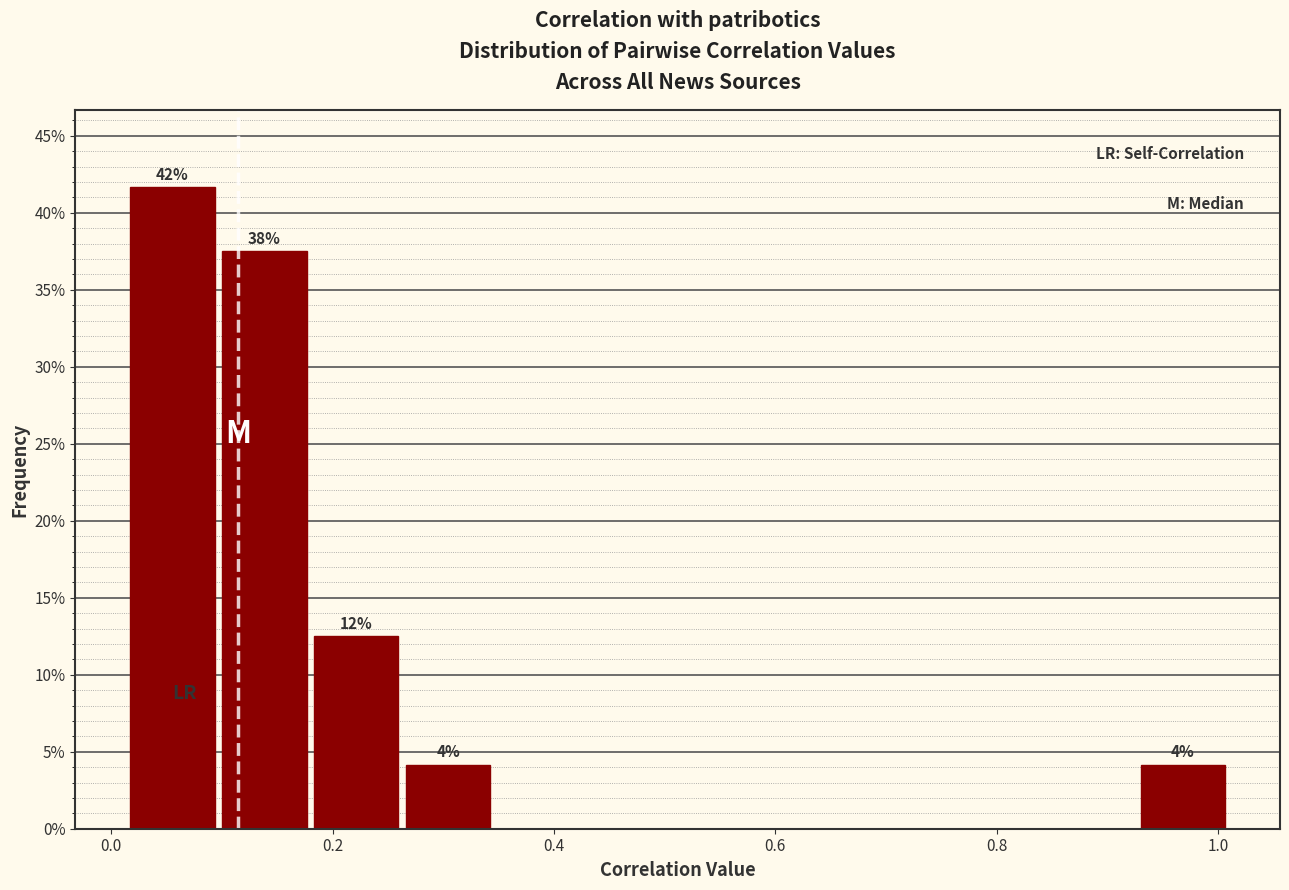

Which range on the x-axis has the tallest bar?

0.02 to 0.10